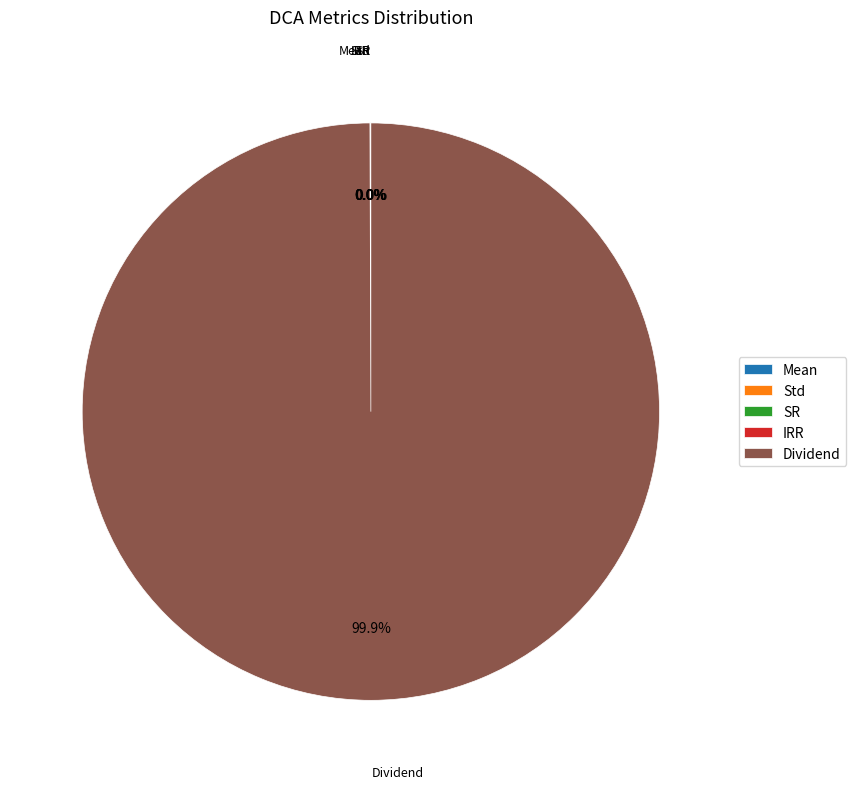

Which slice is the largest?

Dividend